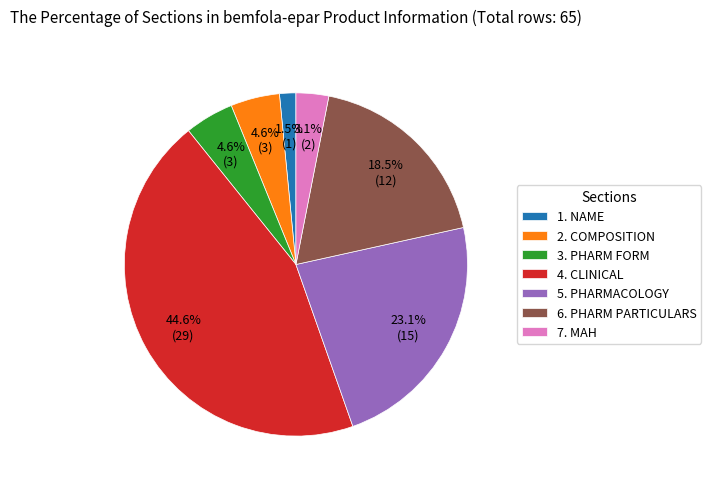

Do 5. PHARMACOLOGY and 6. PHARM PARTICULARS together represent more than half of the pie?

No